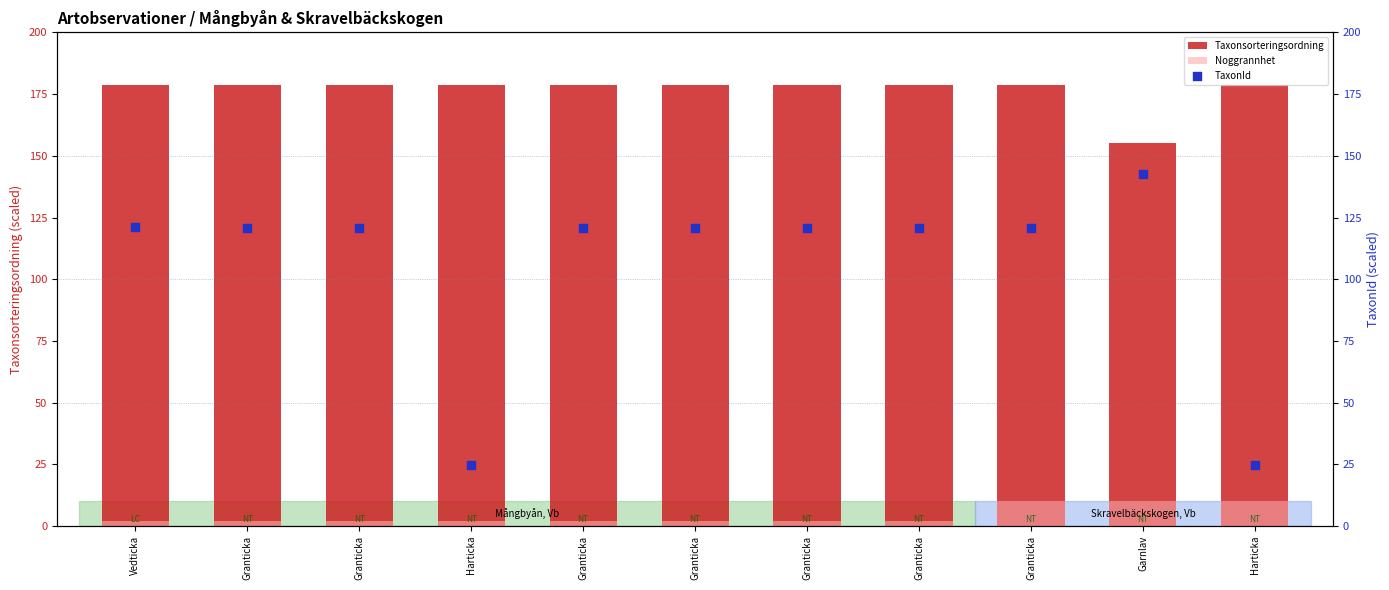

Is the value of Taxonsorteringsordning at Vedticka greater than the value of Noggrannhet at Harticka?

Yes